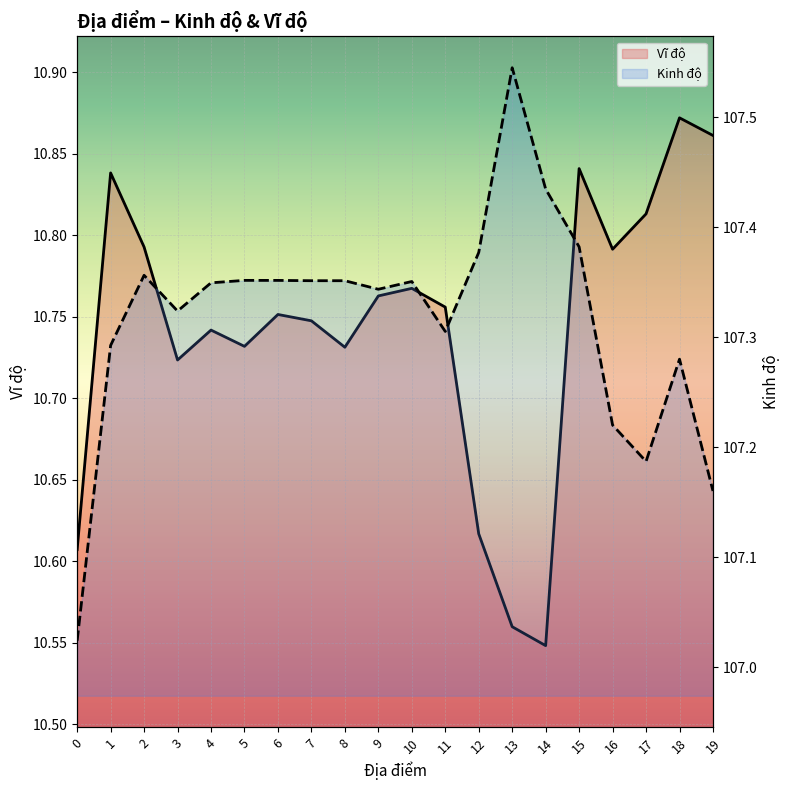

What is the total value across all series at 7?

118.1